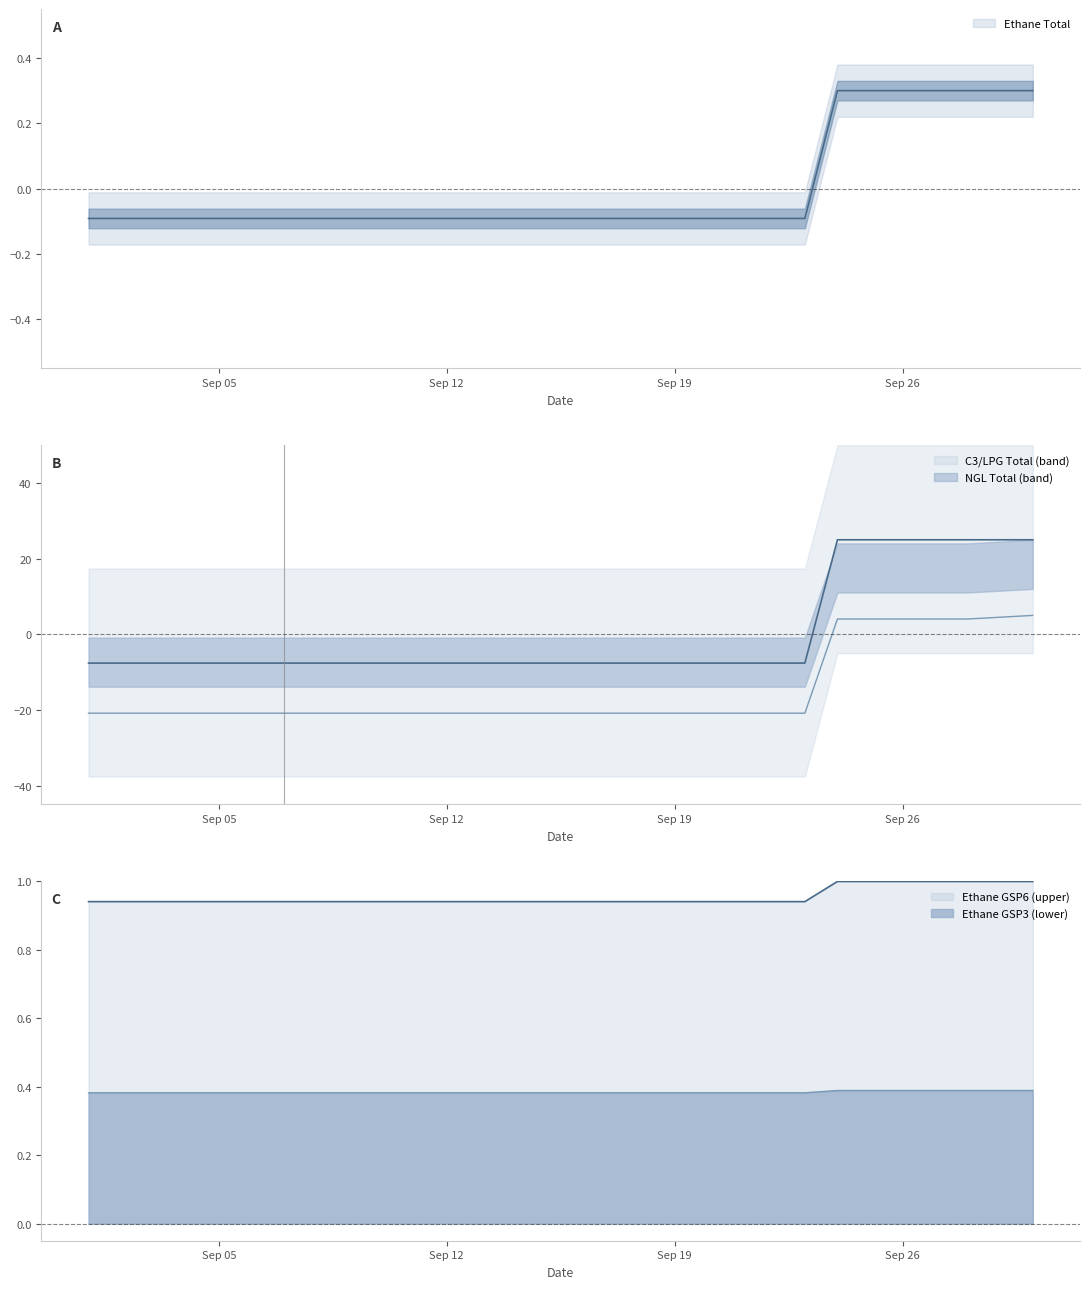

Is this an area chart (filled region under the line)?

No